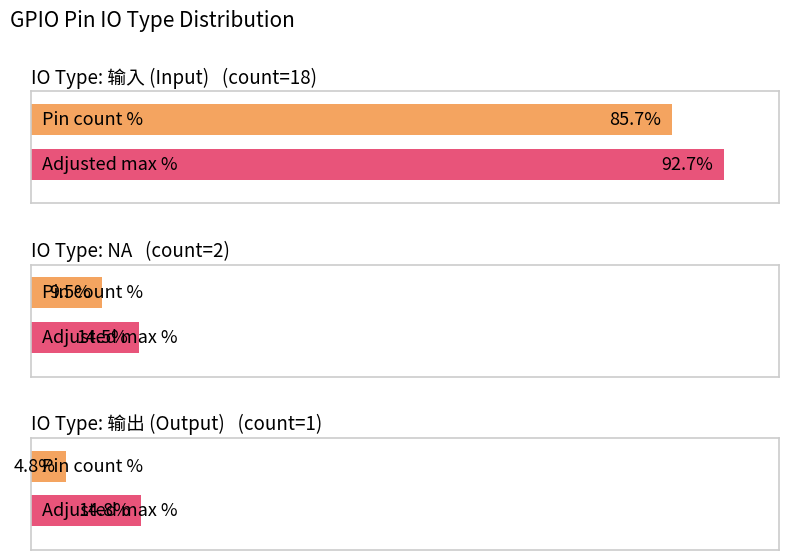

Are the bars grouped side by side (vs. stacked)?

Yes